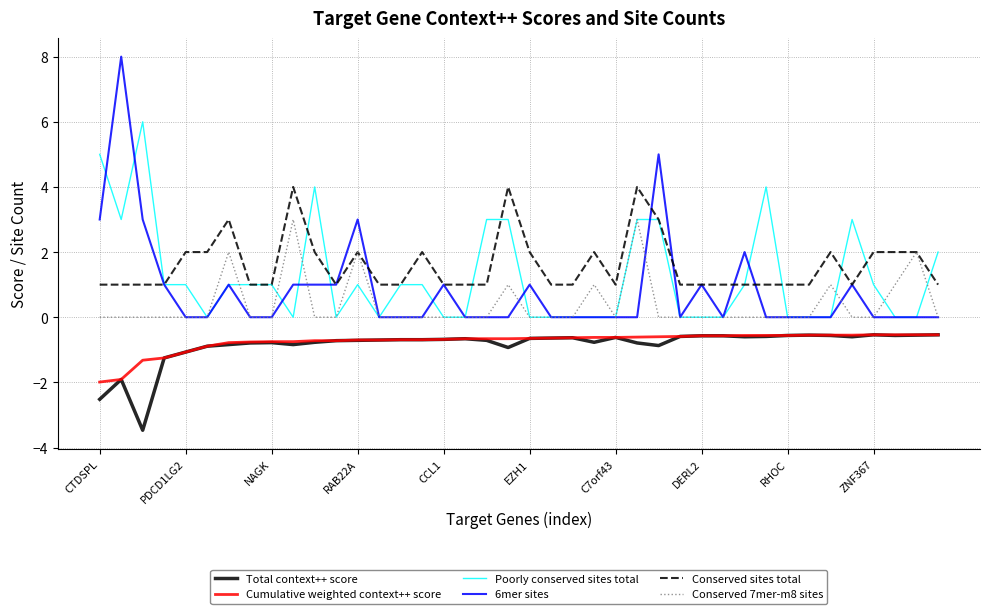

True or false: Total context++ score and Poorly conserved sites total intersect in this chart.

False